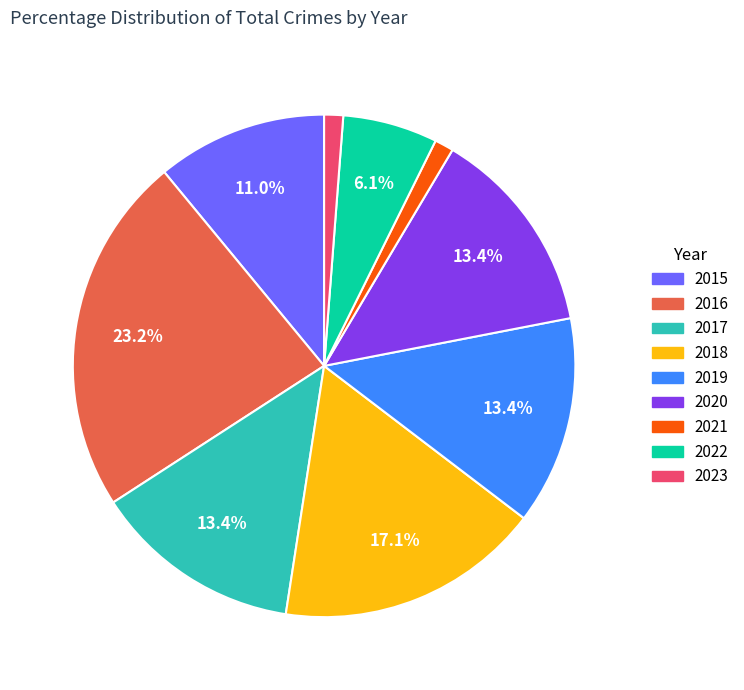

What is the ratio of the value at 2019 to the value at 2015?

1.2